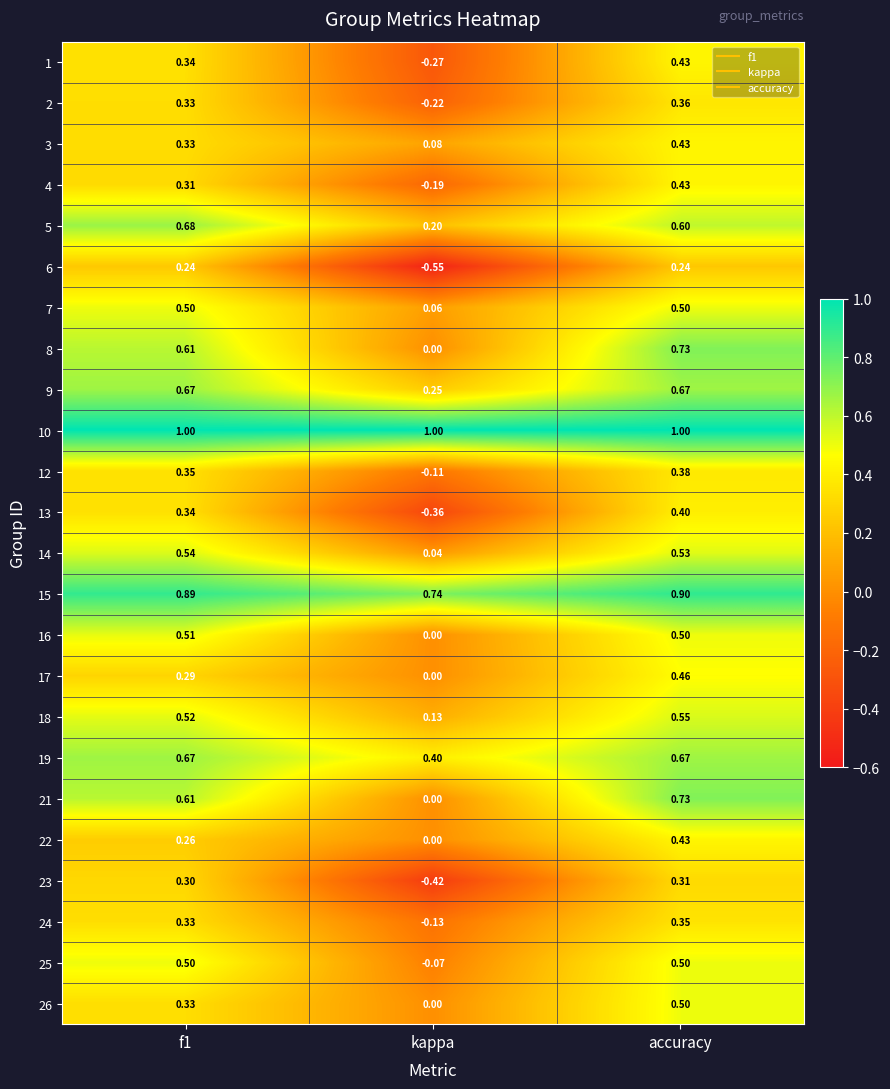

At which category does the chart reach its minimum across all series?

kappa